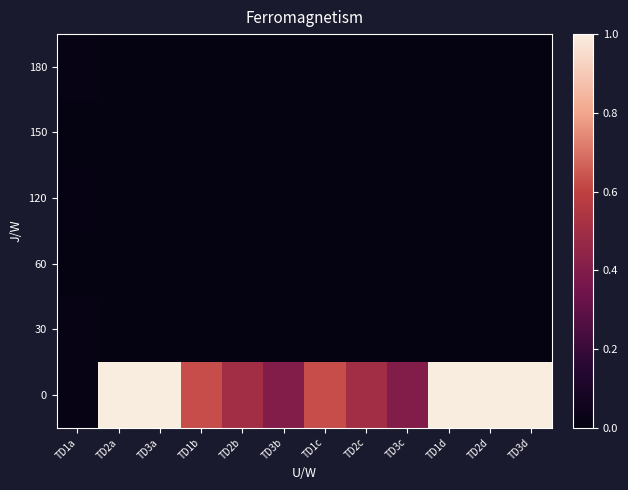

What is the maximum value shown in the chart?

1.0